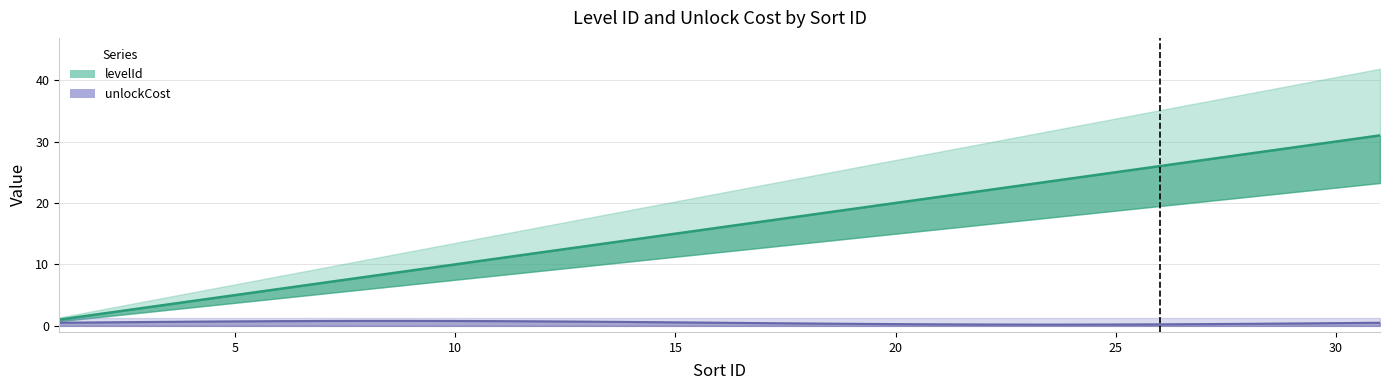

Does the chart display data point markers on the line(s)?

No